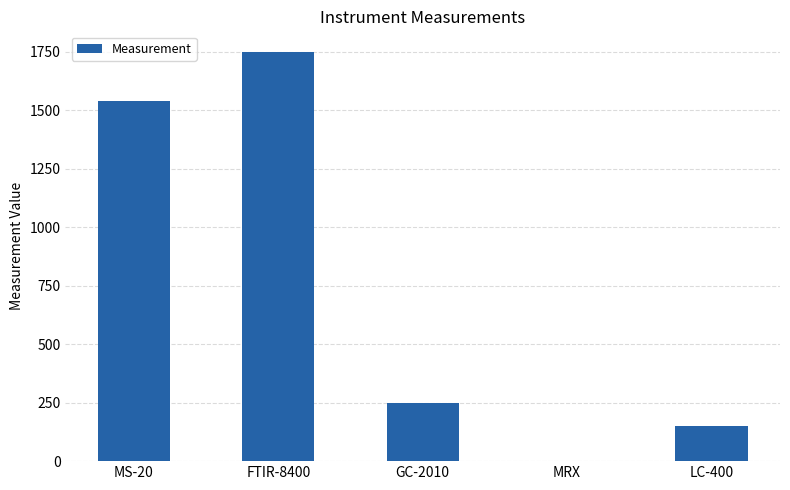

The chart shows a value of 150.0 at LC-400. True or false?

True